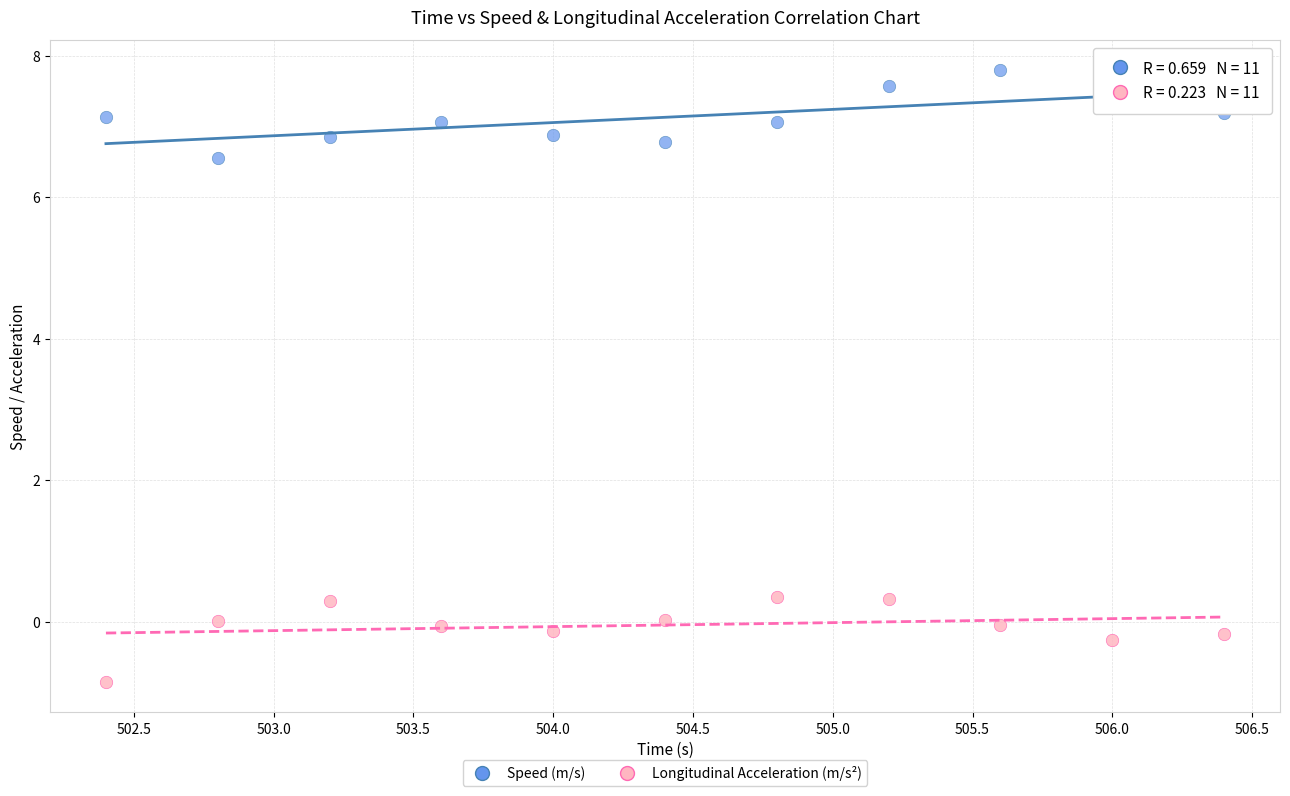

What is the X range (max minus min) for the scatter plot?

4.0